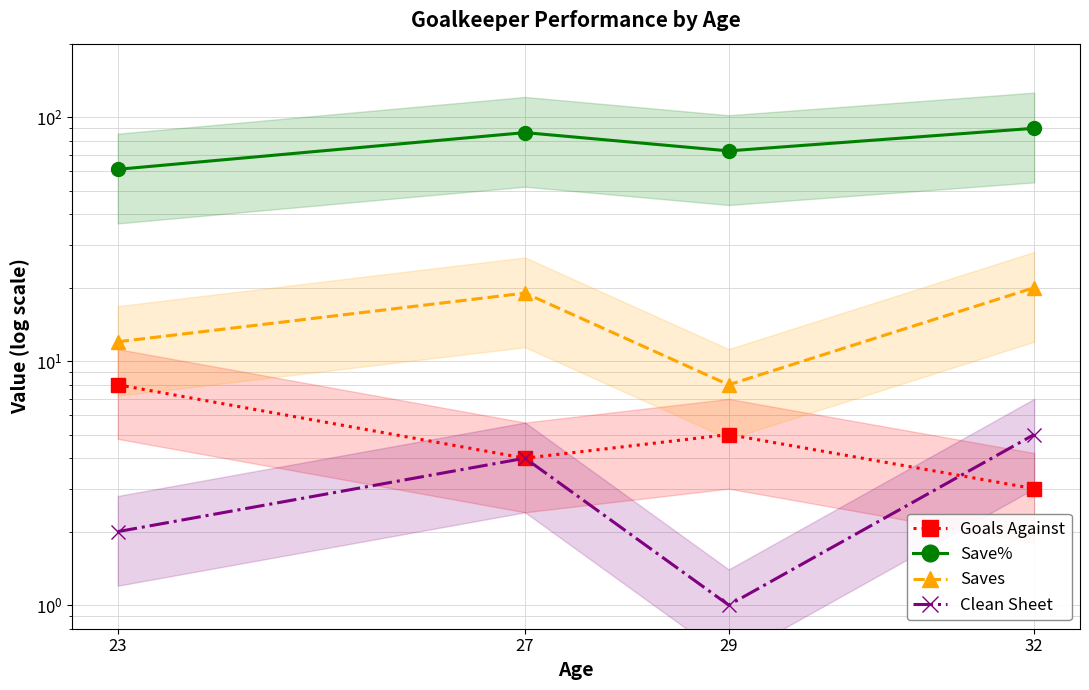

Does the chart have visible grid lines?

Yes